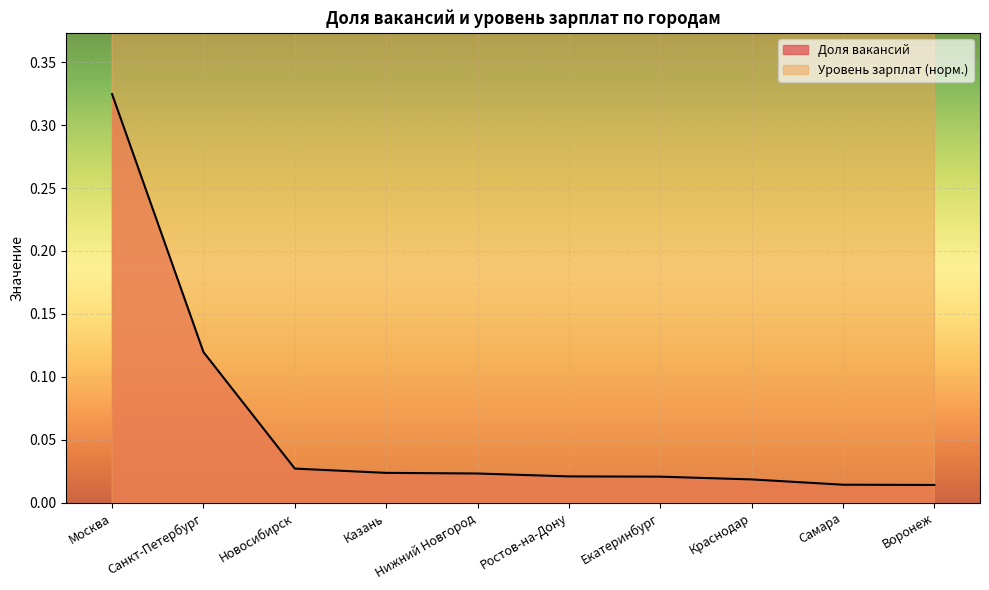

At how many categories does at least one series exceed 0?

10